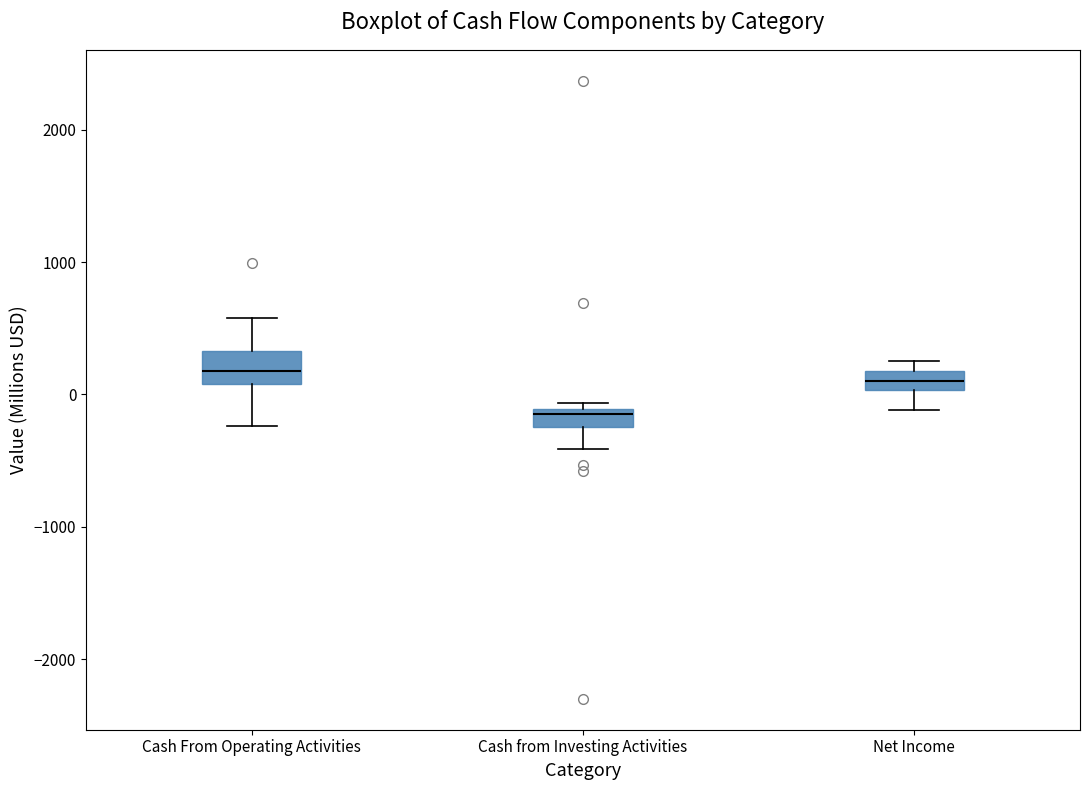

Where does the lower whisker of the box for Net Income end on the y-axis? The values are not printed on the chart, so give them approximately, as read against the axis.

-100